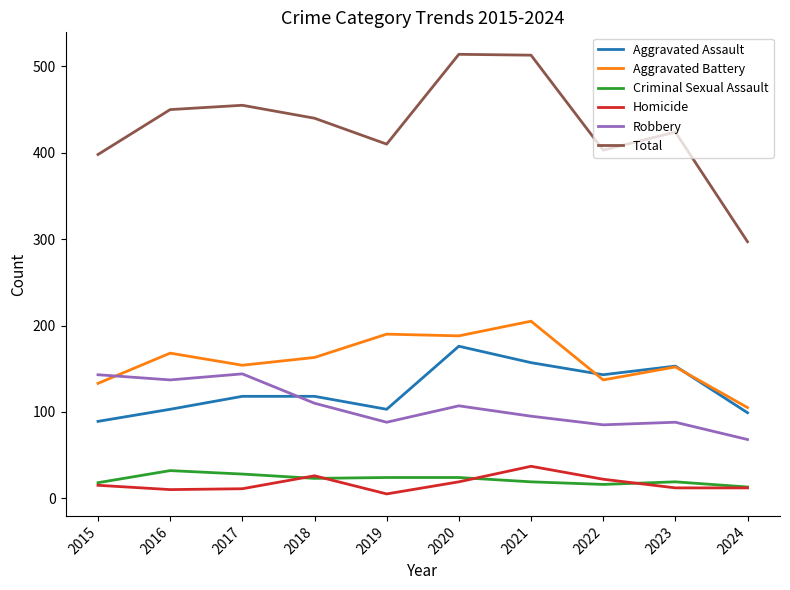

What is the minimum value for Aggravated Battery?

105